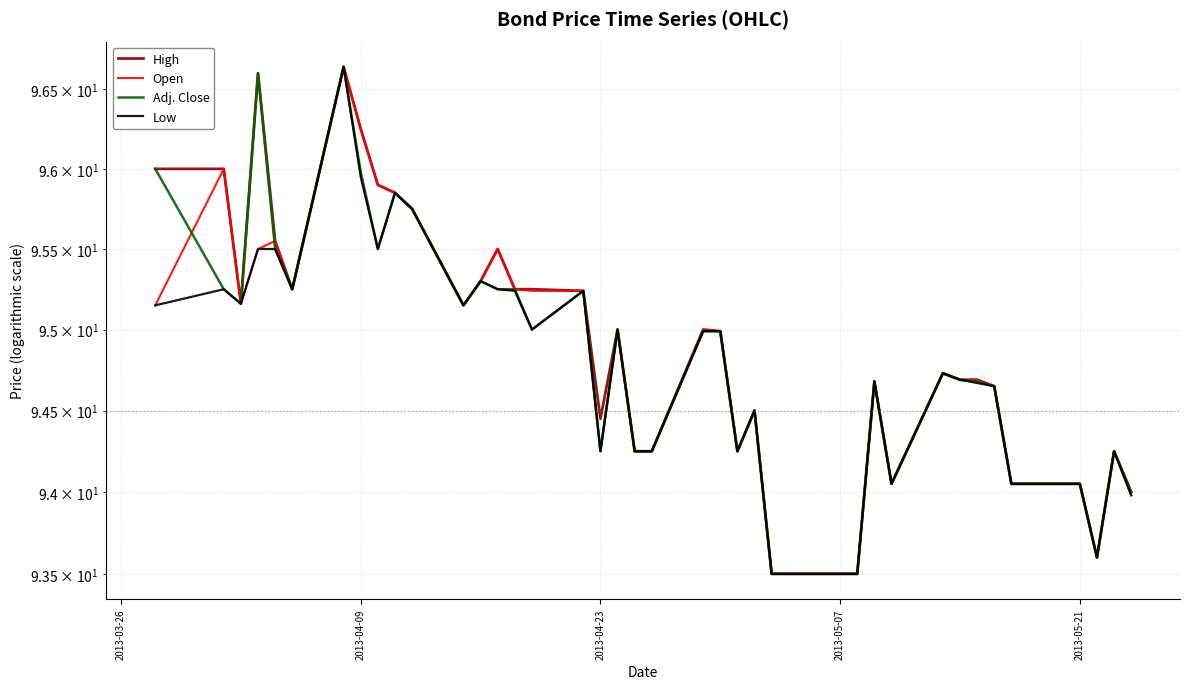

How many distinct data groups are displayed?

4